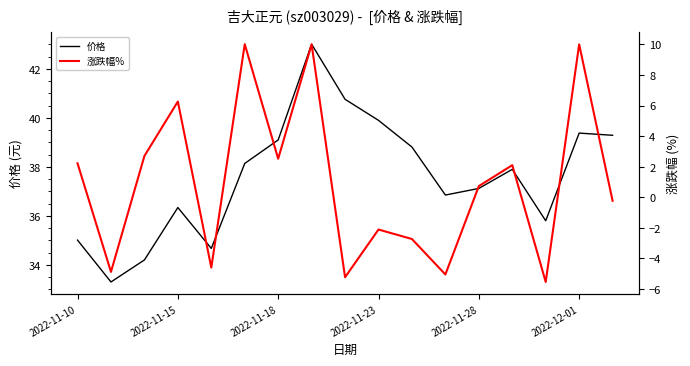

What is the average value of the 价格 series?

37.6